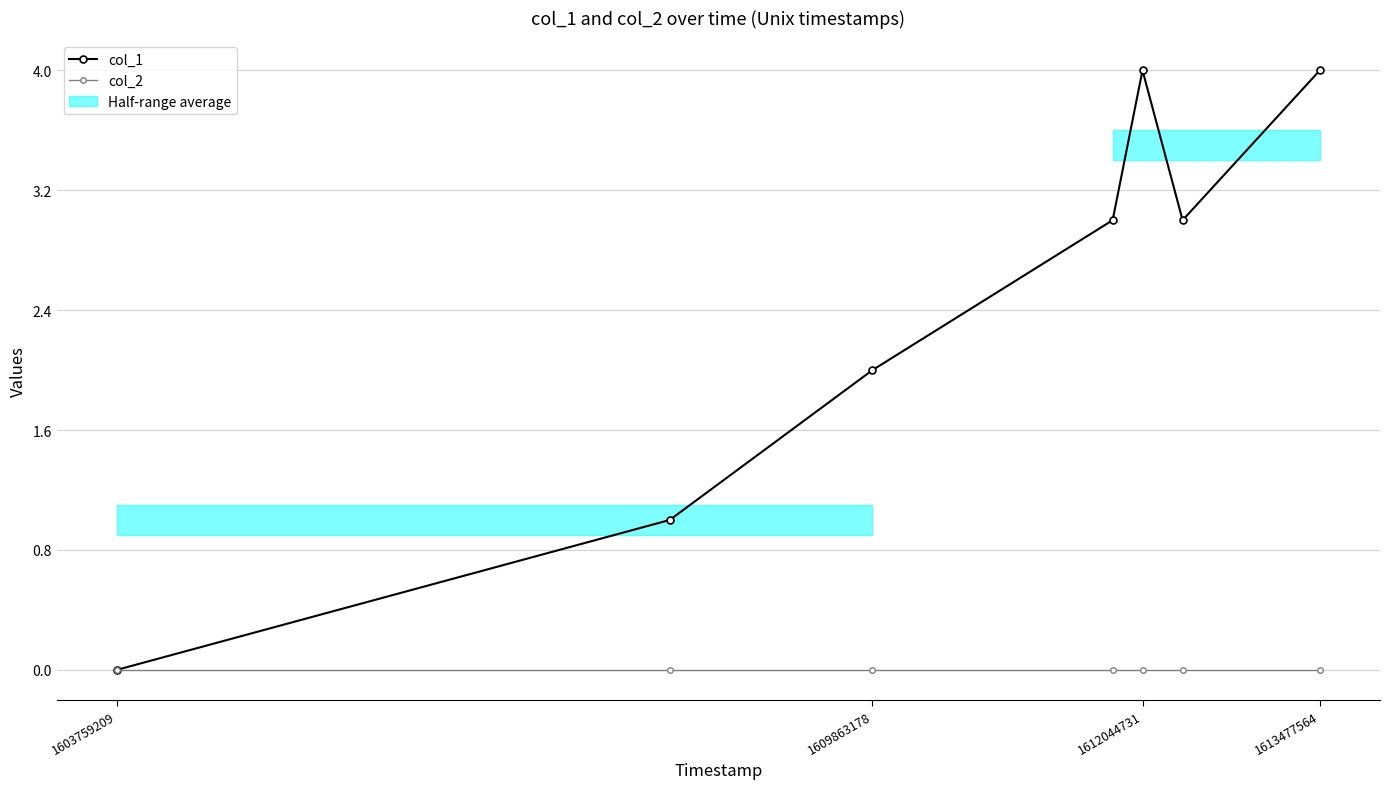

True or false: col_2 has a value of 0 at 1609863178.

True